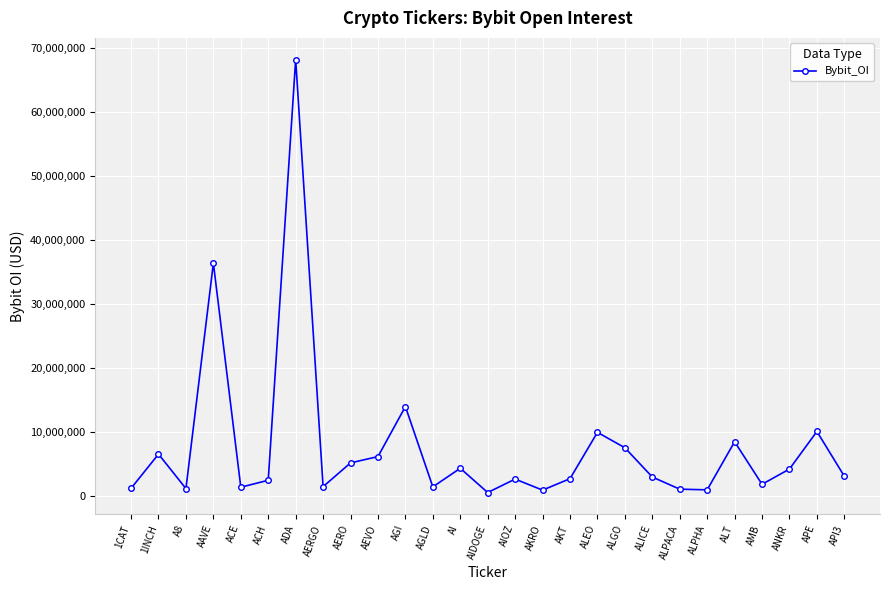

Which label corresponds to the largest value in the chart?

ADA